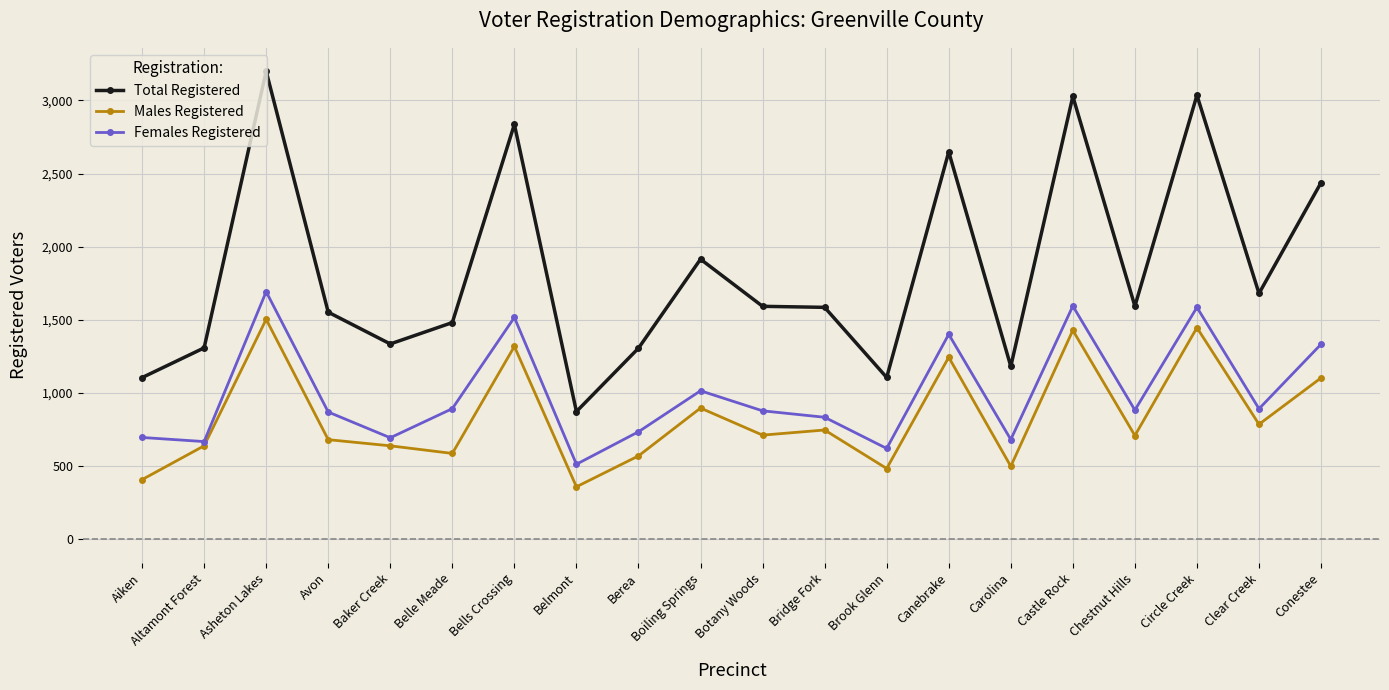

What is the average value of the Total Registered series?

1840